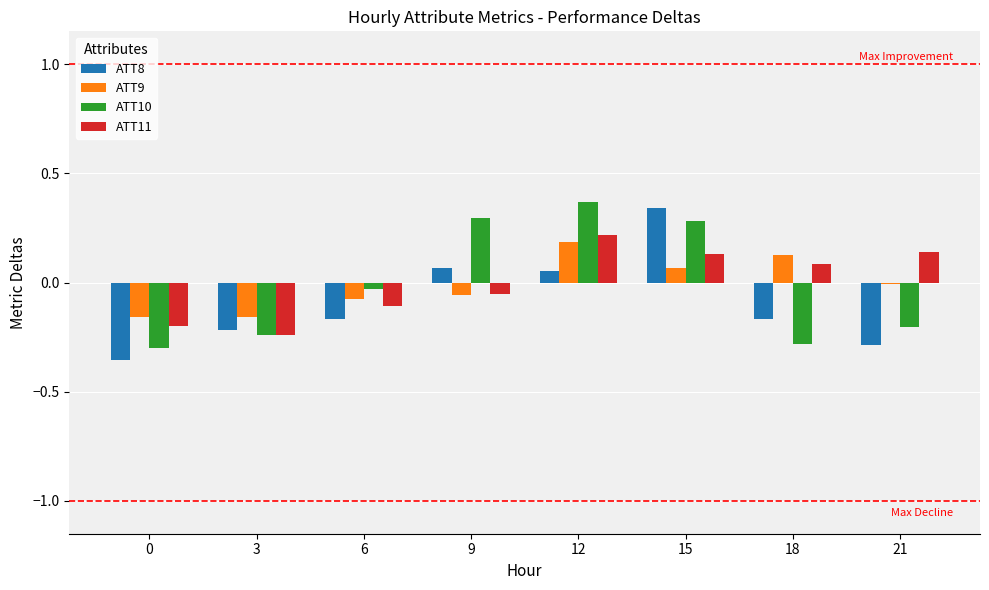

Which category has the highest value in the ATT11 series?

12